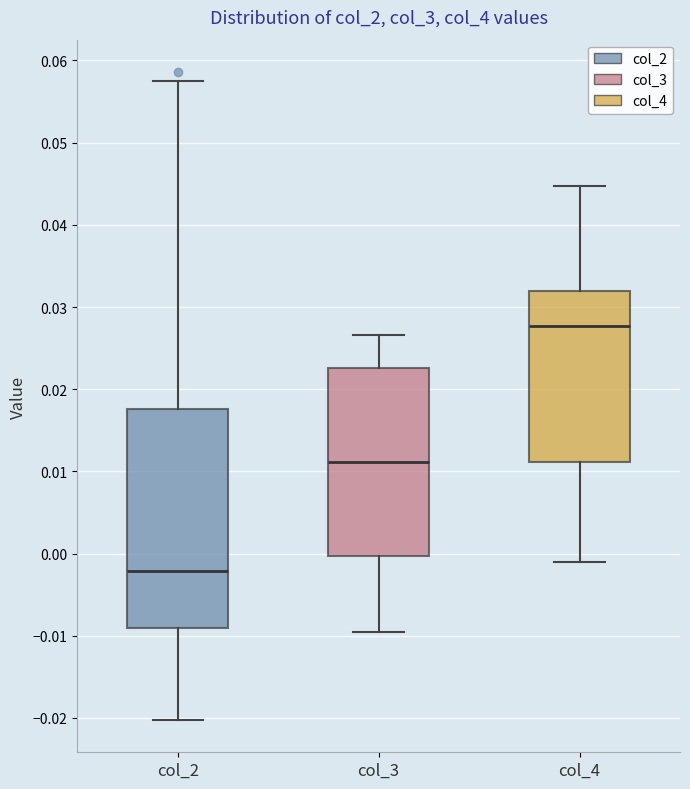

Where is the upper edge of the box for col_2 on the y-axis? The values are not printed on the chart, so give them approximately, as read against the axis.

0.018